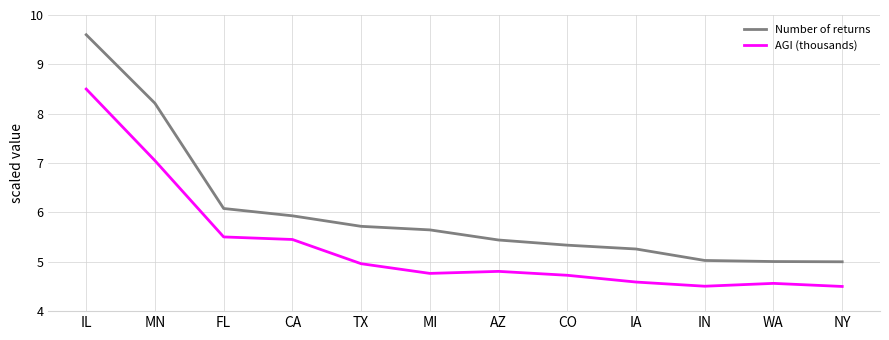

Reading left to right, extract all data points from this chart.

Number of returns: 9.6	8.2	6.1	5.9	5.7	5.6	5.4	5.3	5.3	5.0	5.0	5.0
AGI (thousands): 8.5	7.0	5.5	5.5	5.0	4.8	4.8	4.7	4.6	4.5	4.6	4.5